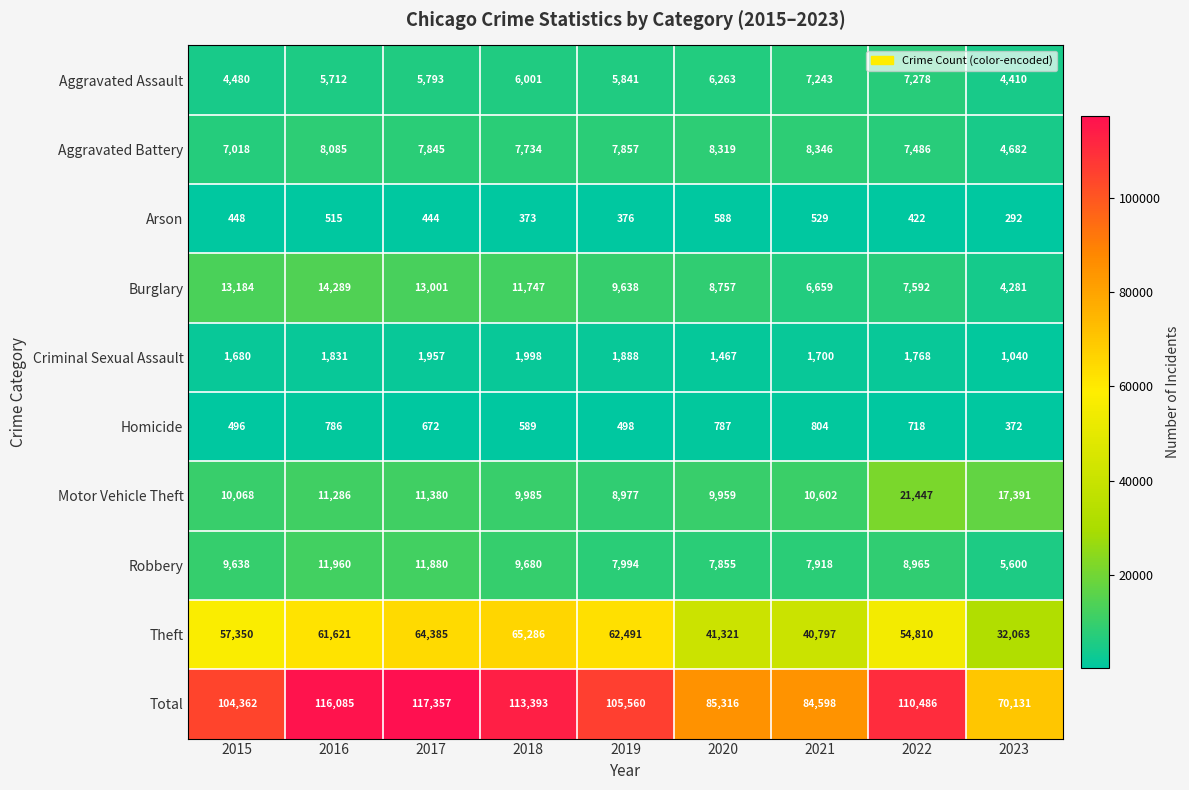

What is the difference between the Burglary values at 2016 and 2015?

1105